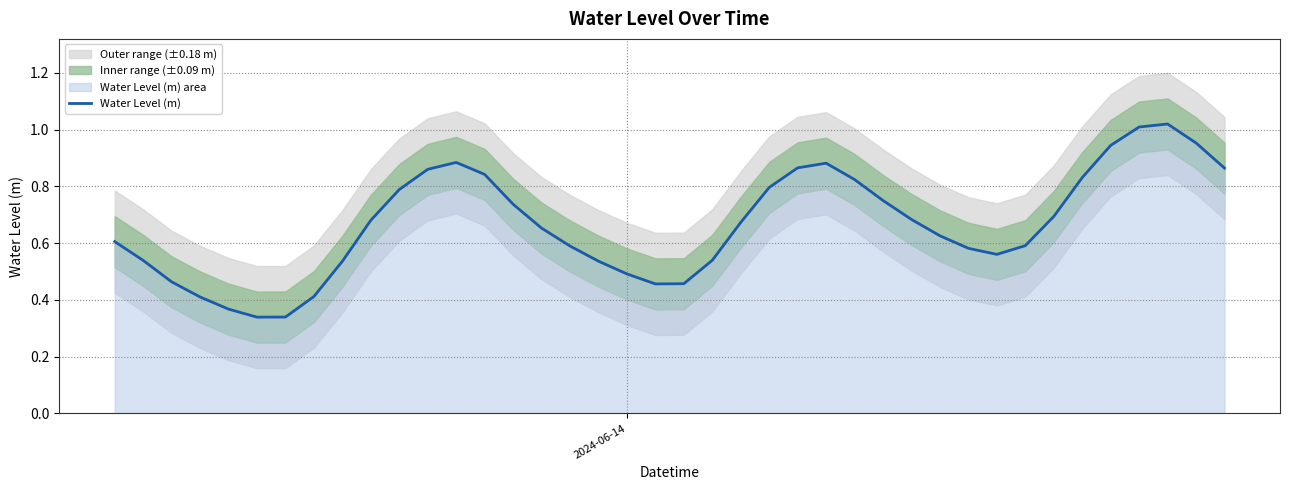

Does the chart have visible grid lines?

Yes